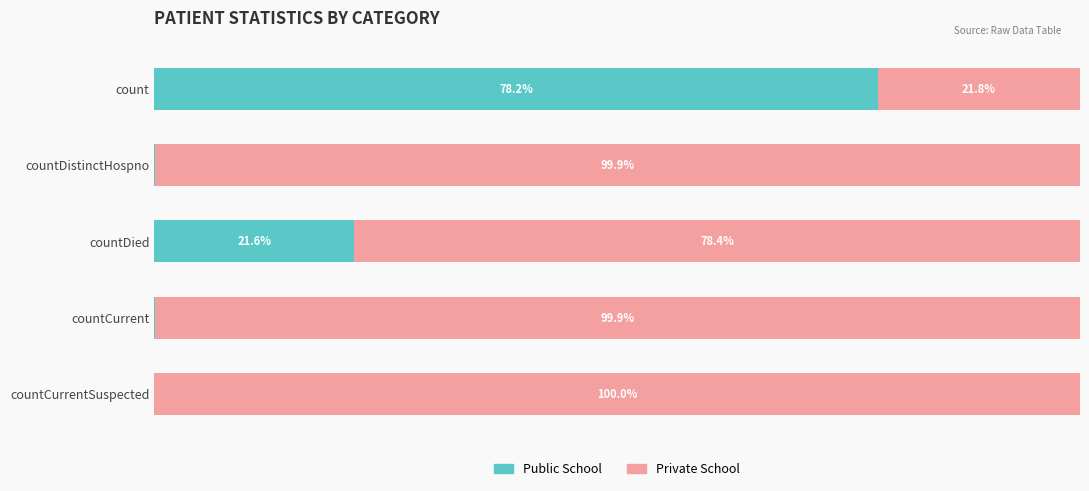

At which label does Public School reach its peak?

count